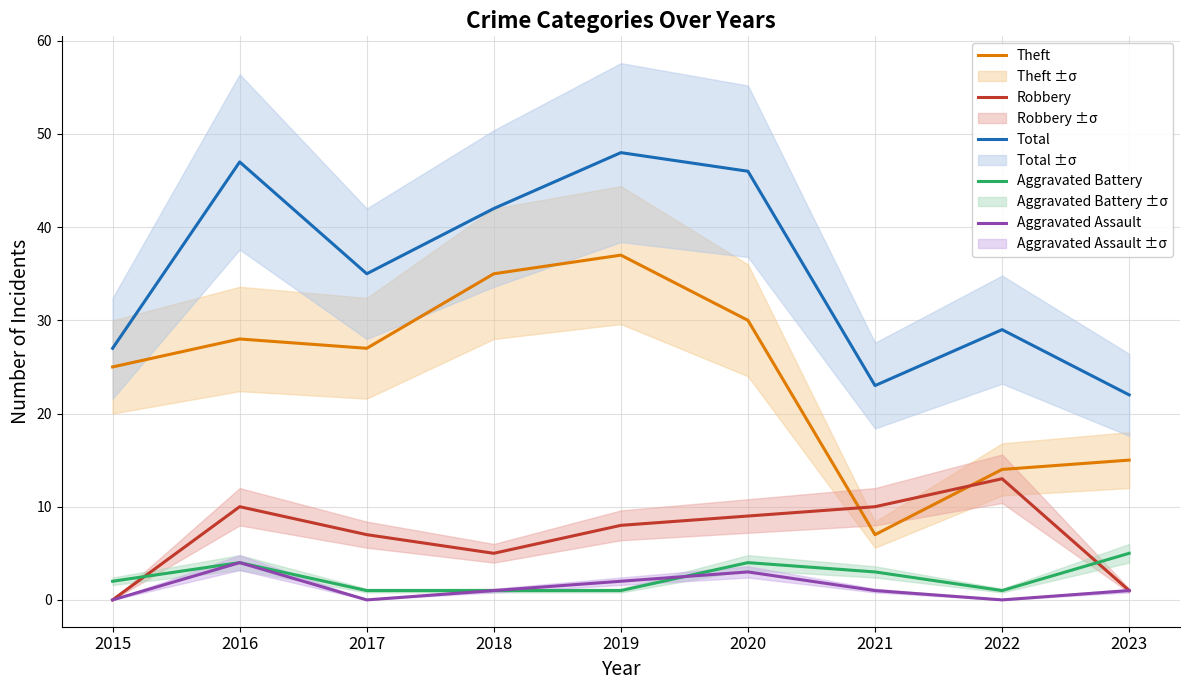

The Theft series shows 42 at 2016. True or false?

False